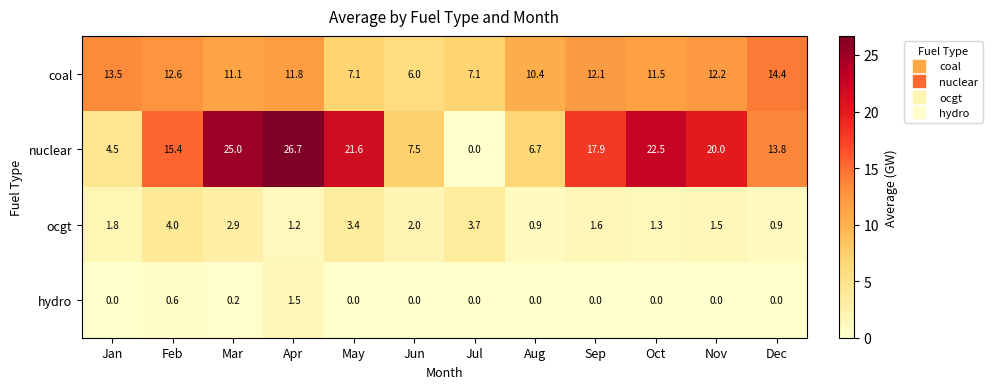

How many series are shown in this chart?

4